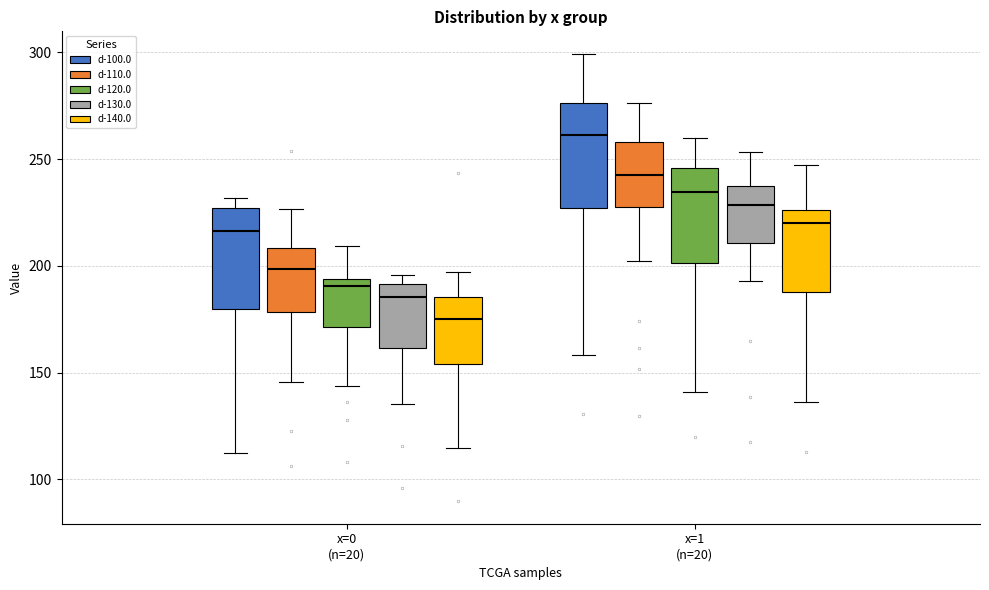

Which box's median line is the highest?

x=1 (n=20) (d-100.0)